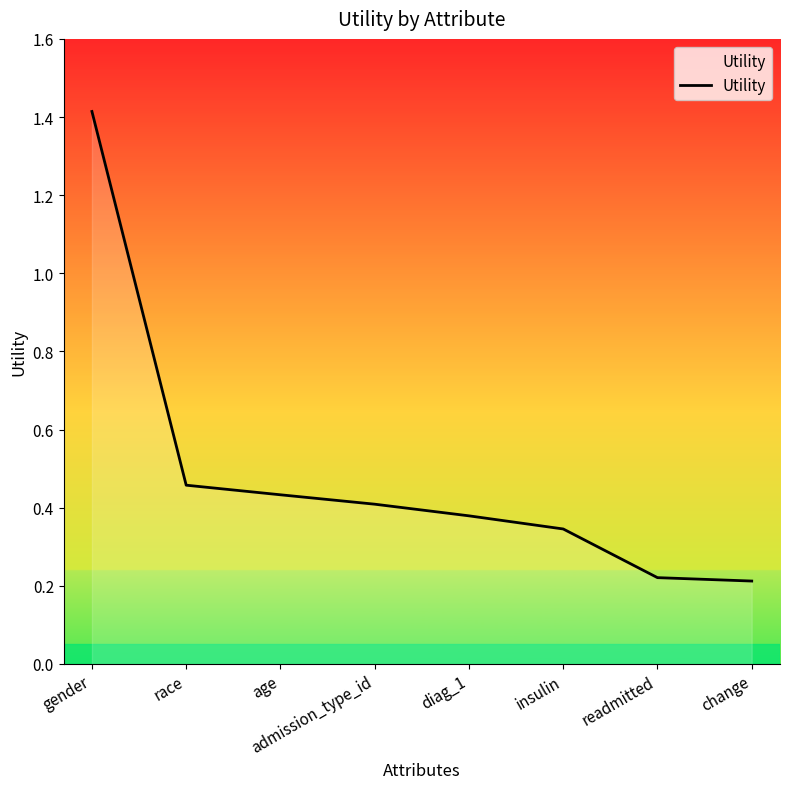

Which category has the highest value across all series?

gender